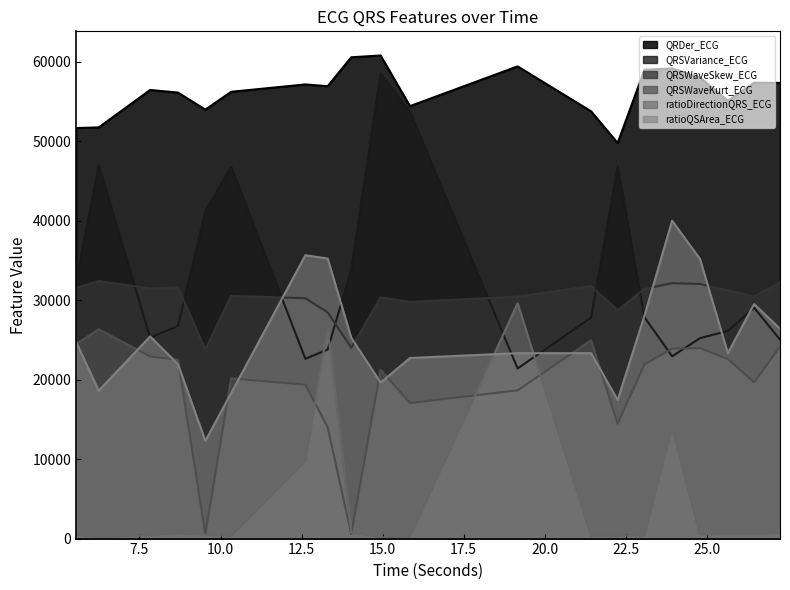

At which label is QRSWaveKurt_ECG closest to 13460?

13.3046875